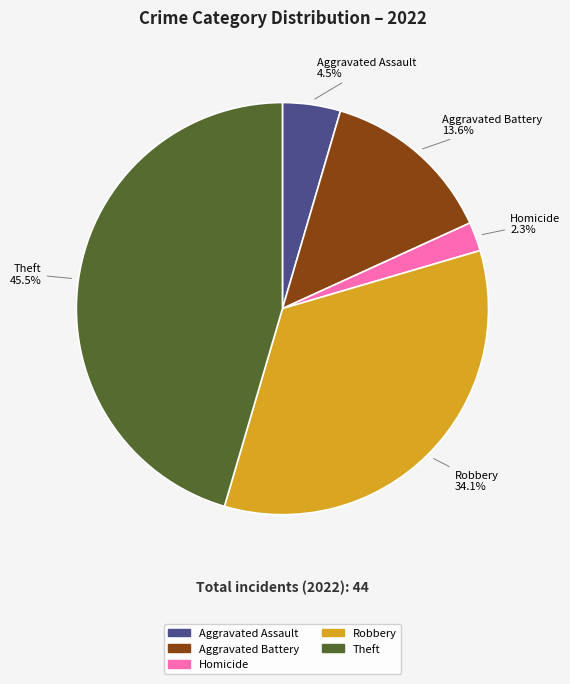

Between Robbery and Aggravated Assault, which is larger?

Robbery